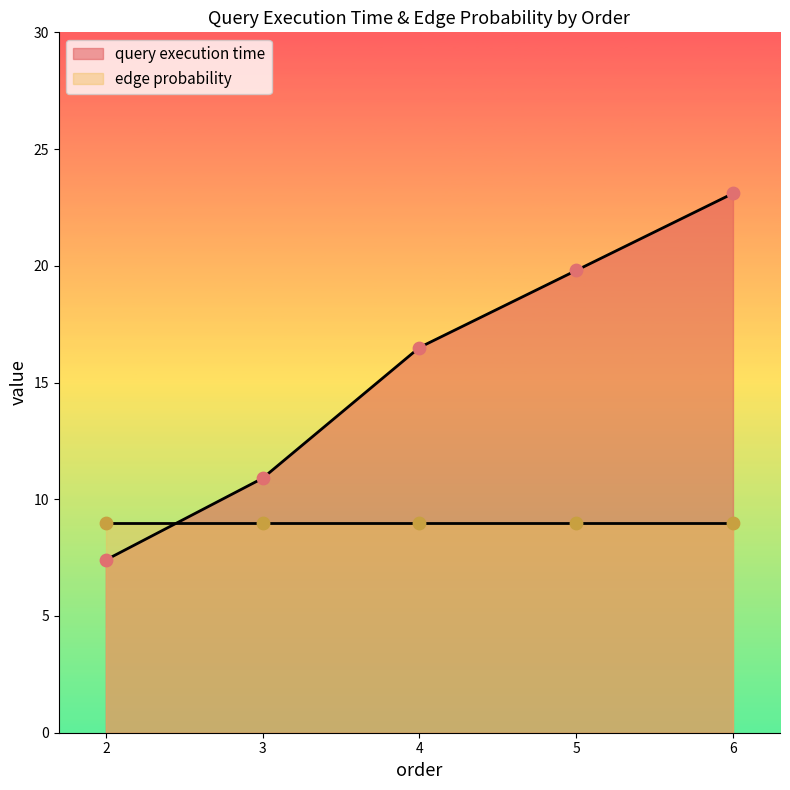

What is the change in value from 2 to 5?

+12.4